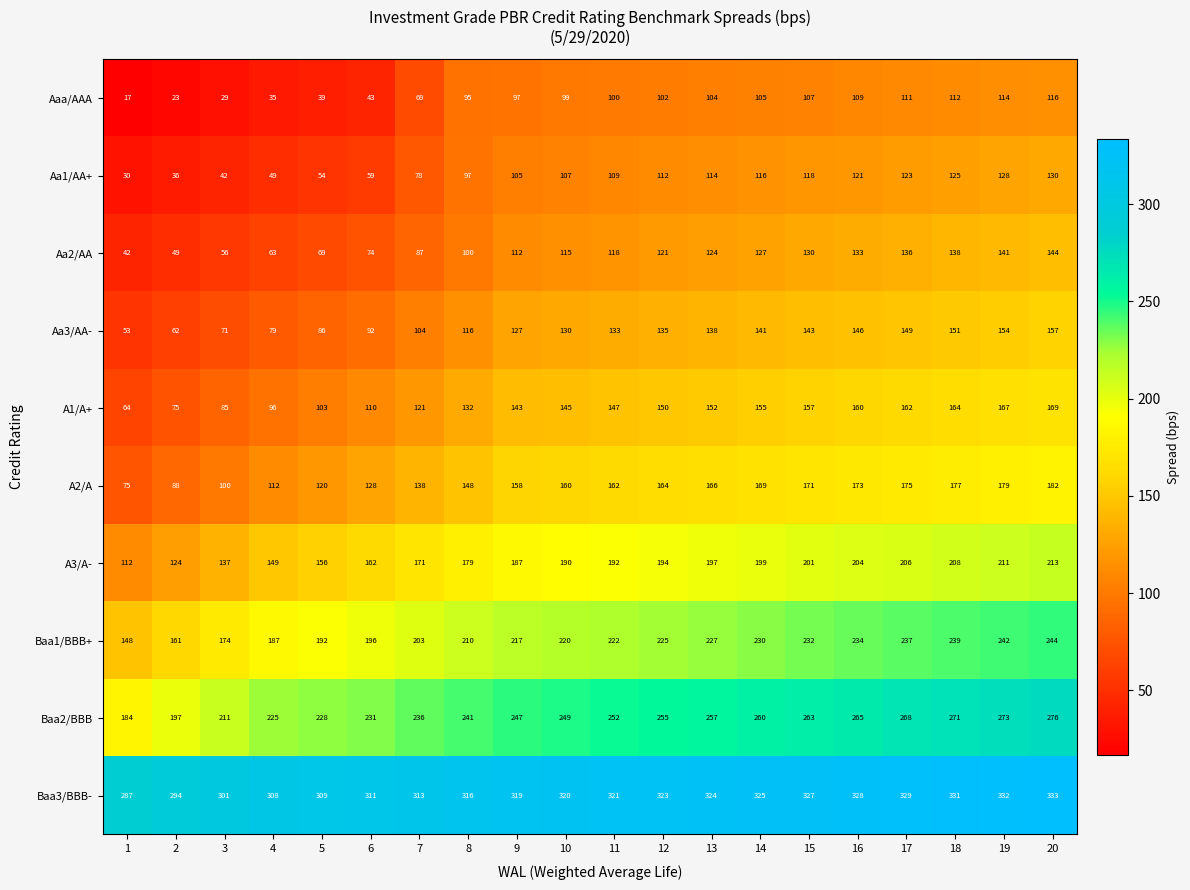

What value does the A2/A series have at 18?

177